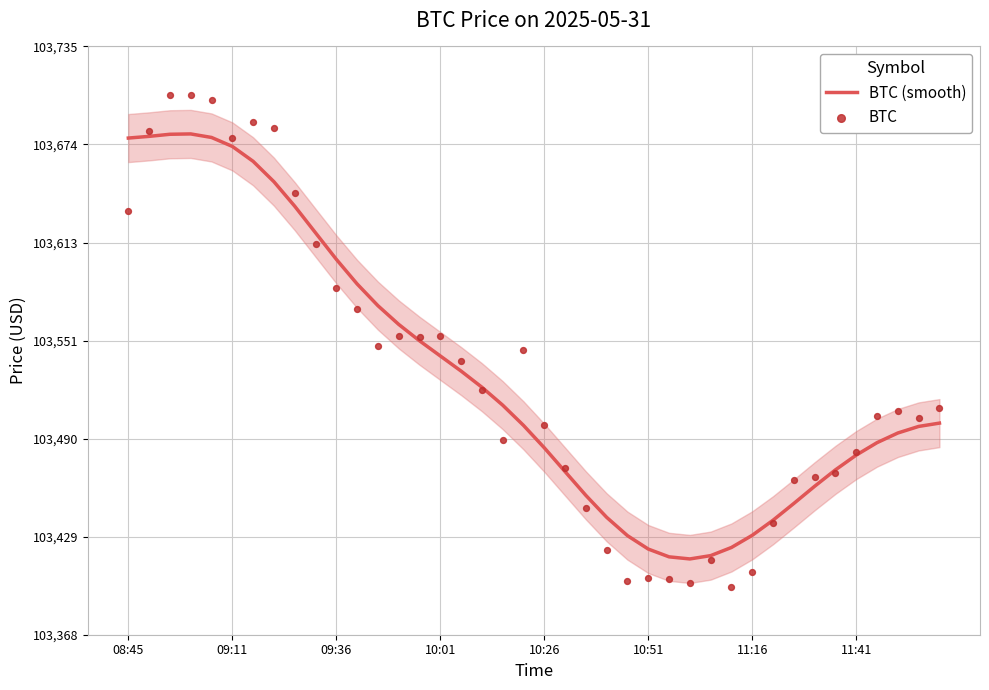

The value of BTC (smooth) at 10:51 is 165019.1. True or false?

False